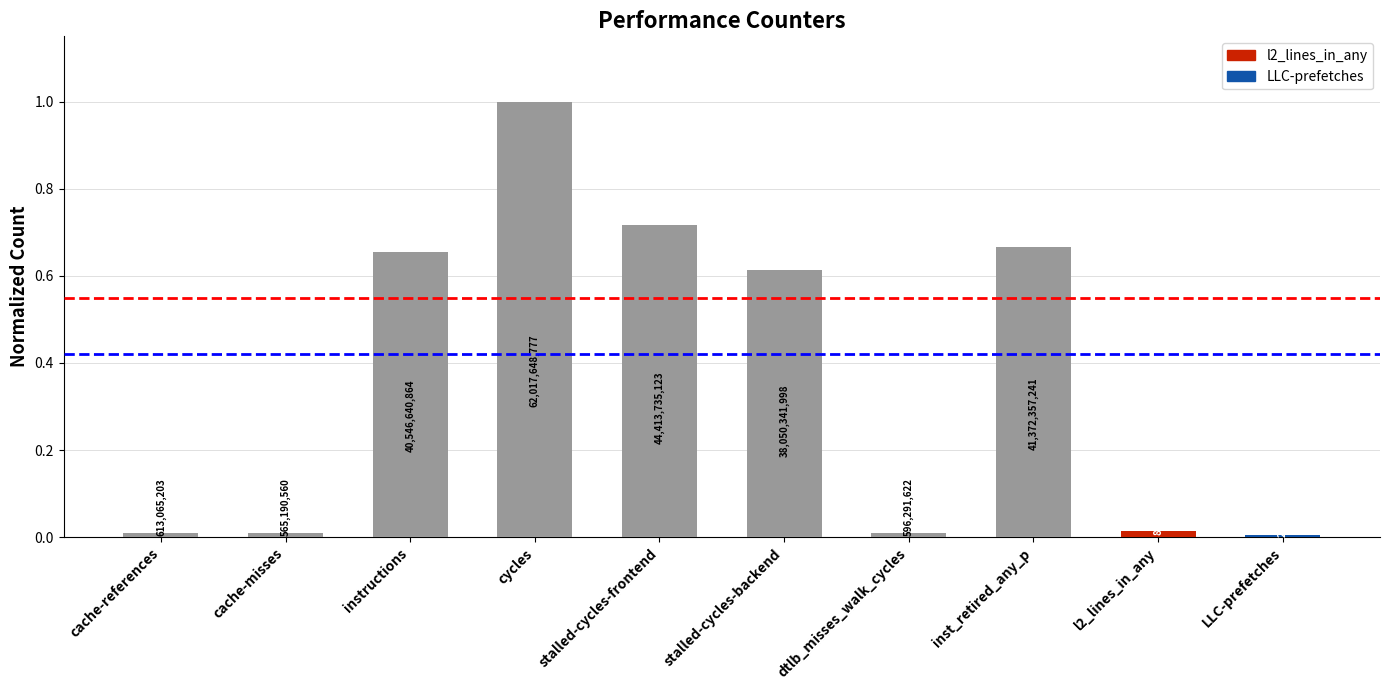

At which category does the chart reach its peak across all series?

cycles